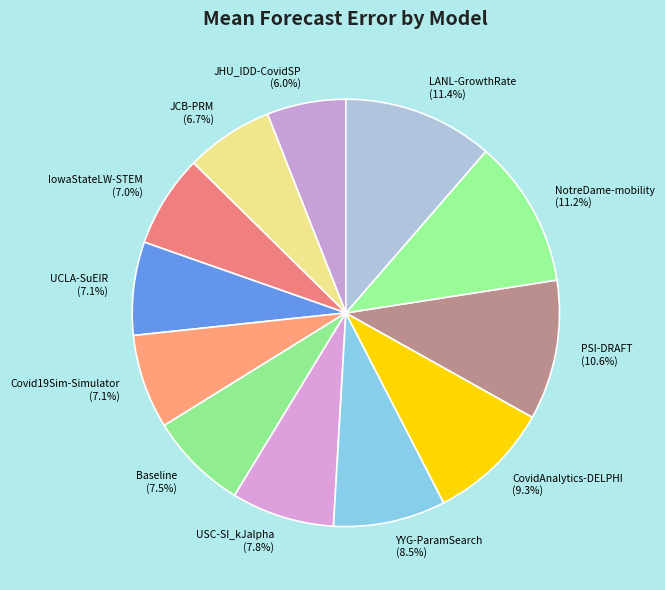

Is it true that PSI-DRAFT is 11% of the pie?

True